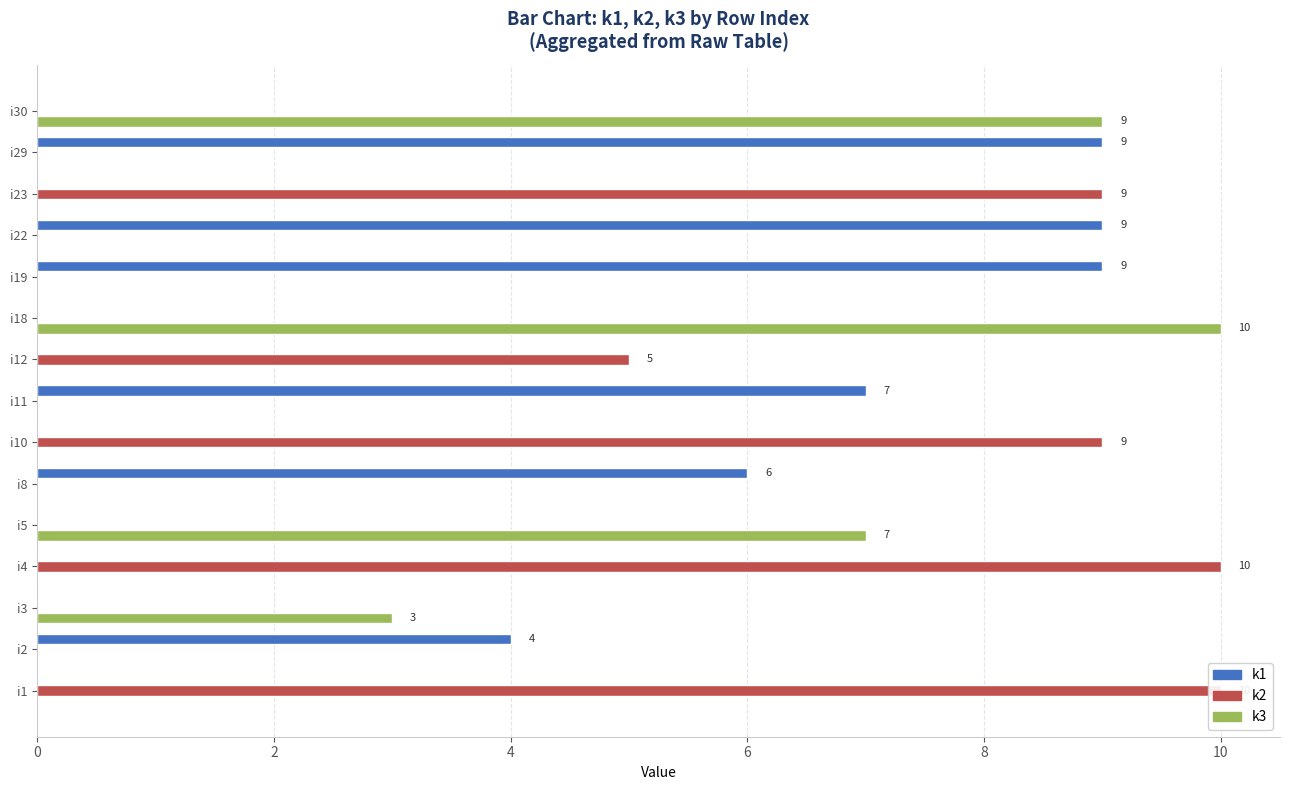

Which series has the largest total across all categories?

k1